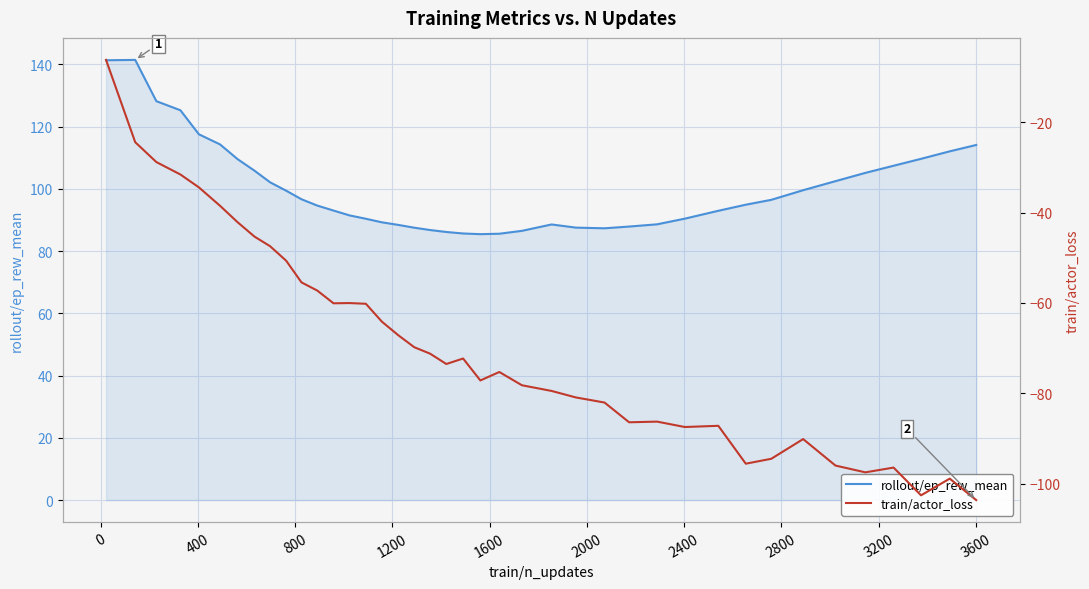

What is the highest value of the rollout/ep_rew_mean series?

141.4